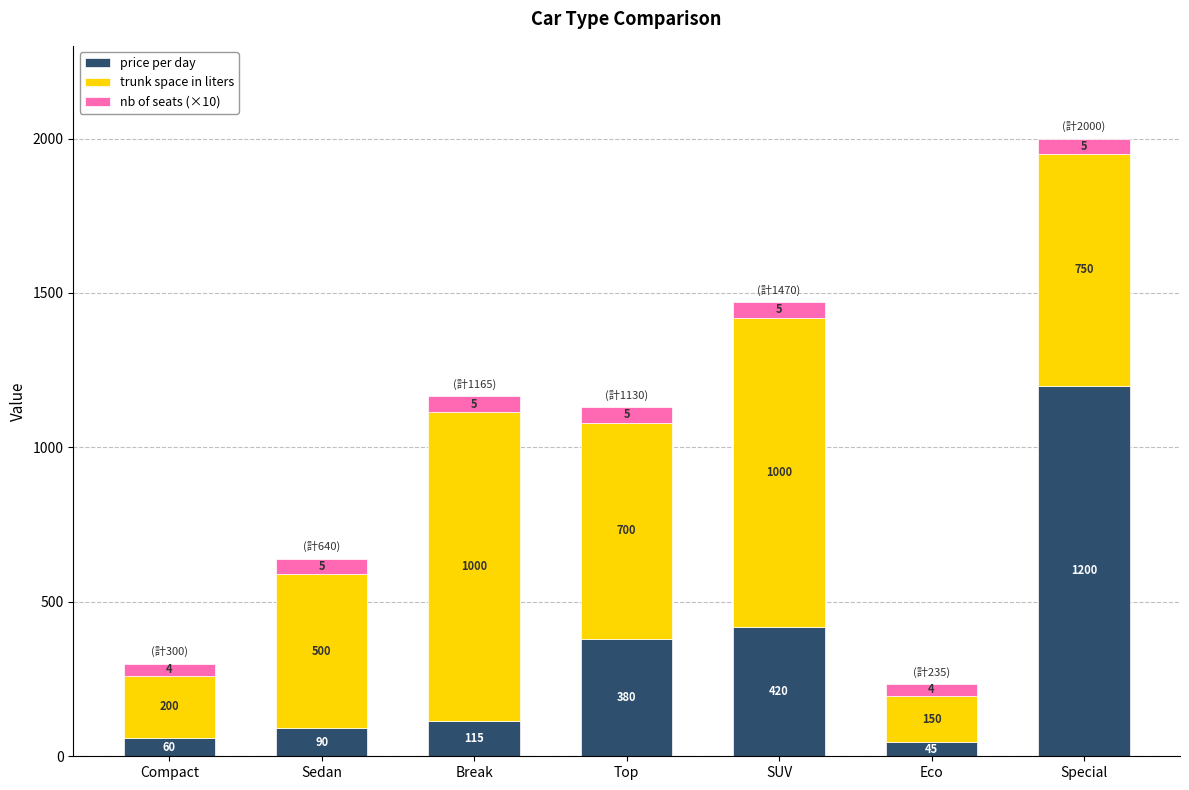

What is the sum of all price per day values?

2310